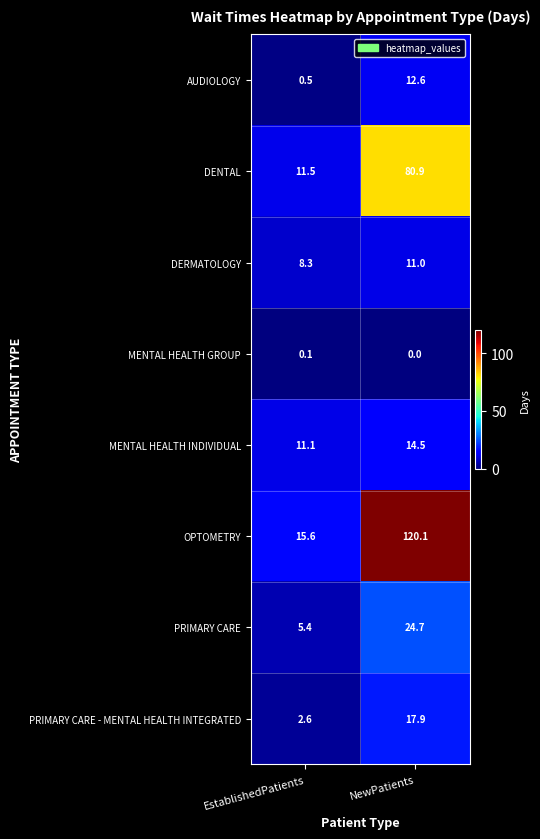

At NewPatients, list the series in order from largest to smallest.

OPTOMETRY, DENTAL, PRIMARY CARE, PRIMARY CARE - MENTAL HEALTH INTEGRATED, MENTAL HEALTH INDIVIDUAL, AUDIOLOGY, DERMATOLOGY, MENTAL HEALTH GROUP